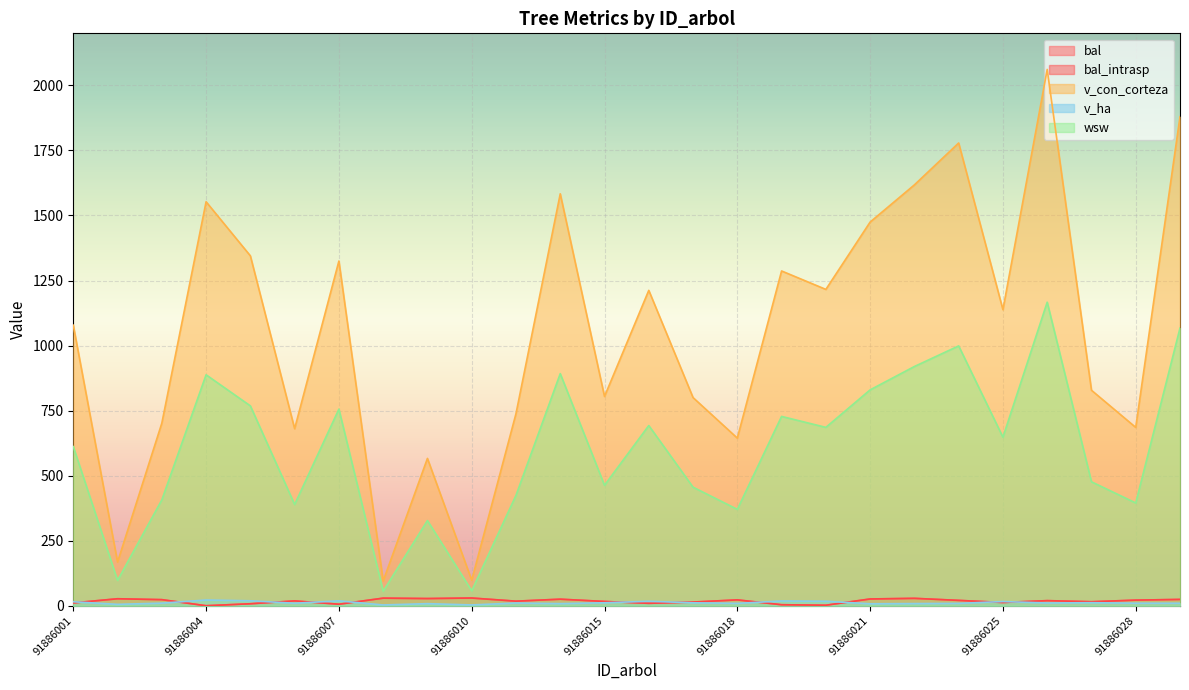

Is it true that bal_intrasp equals 7.6 at 91886005?

True